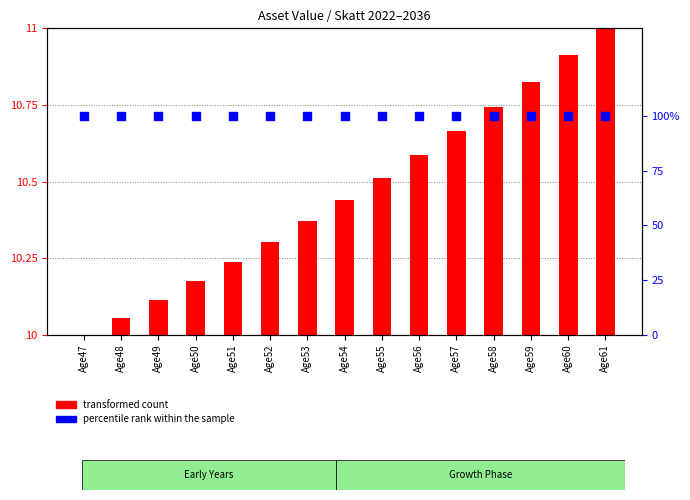

At which category is the sum across all series the highest?

Age61